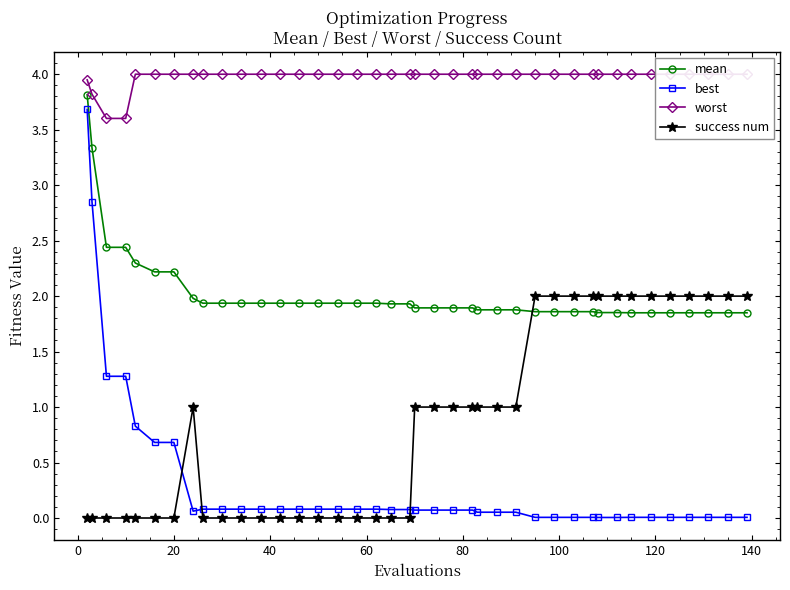

True or false: mean and best cross at least once.

False